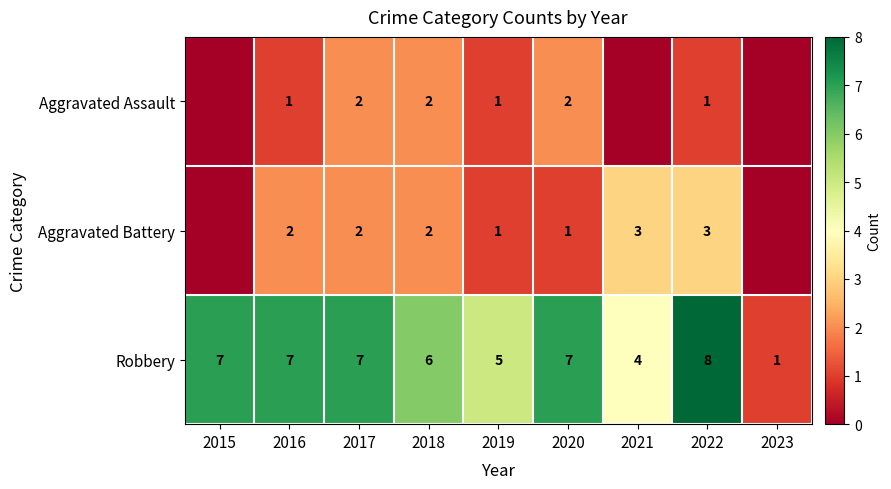

Between 2019 and 2020, which series saw the biggest shift?

Robbery